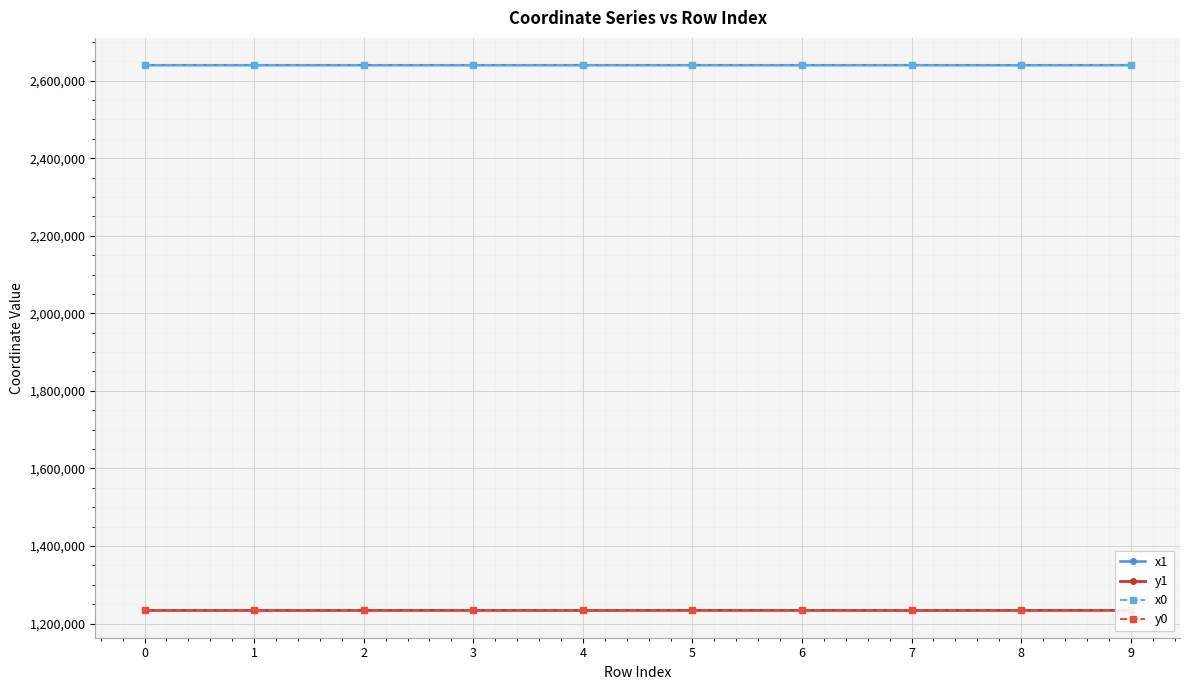

What is the difference between the maximum and minimum values in the y0 series?

145.3